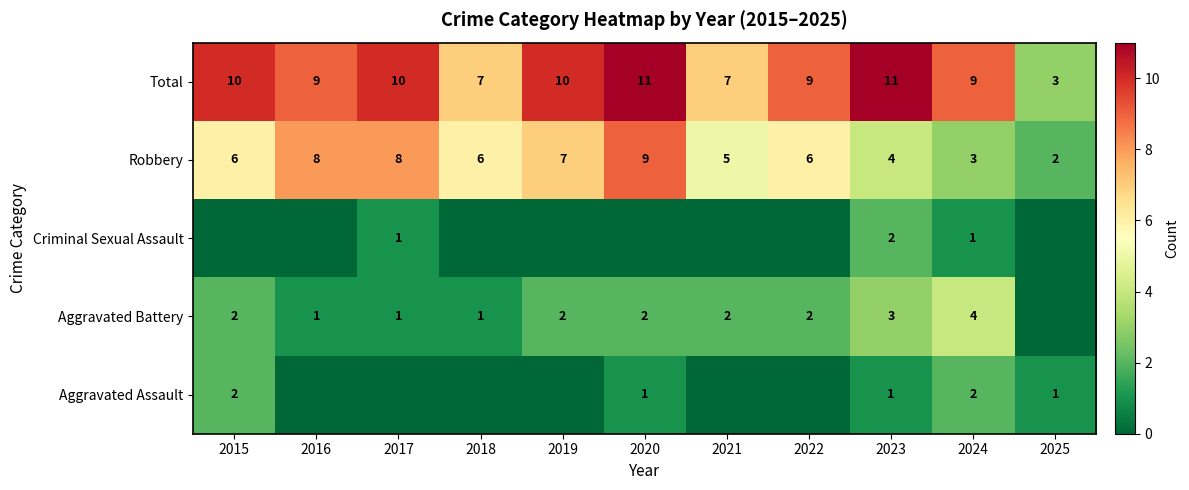

The Total series shows 3 at 2025. True or false?

True